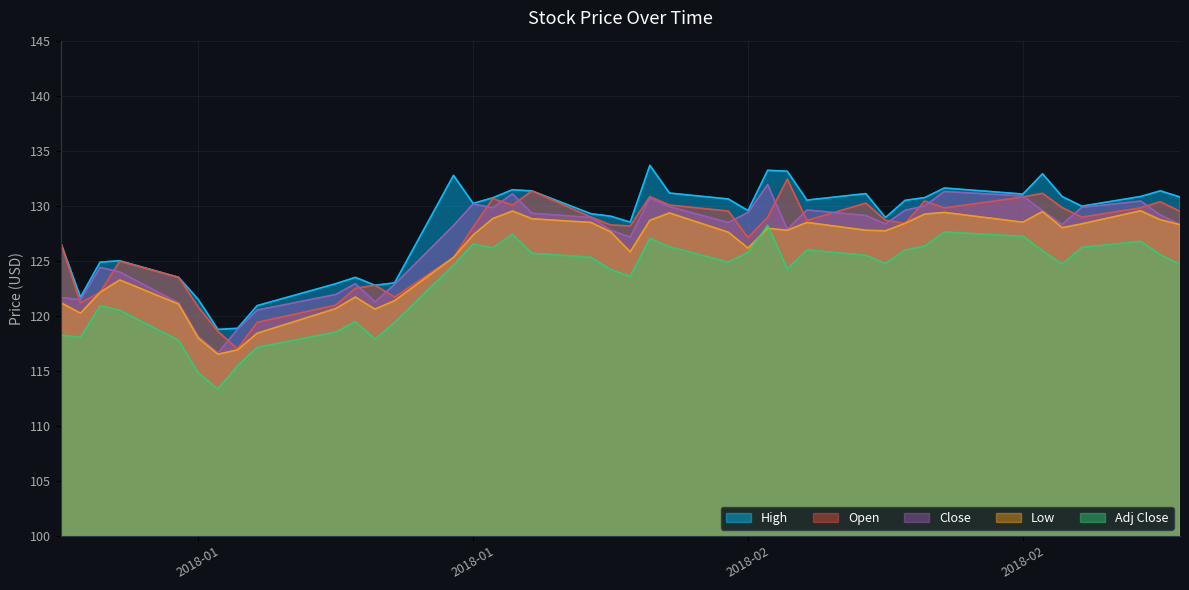

True or false: Low has a value of 118.0 at 2018-01.

True